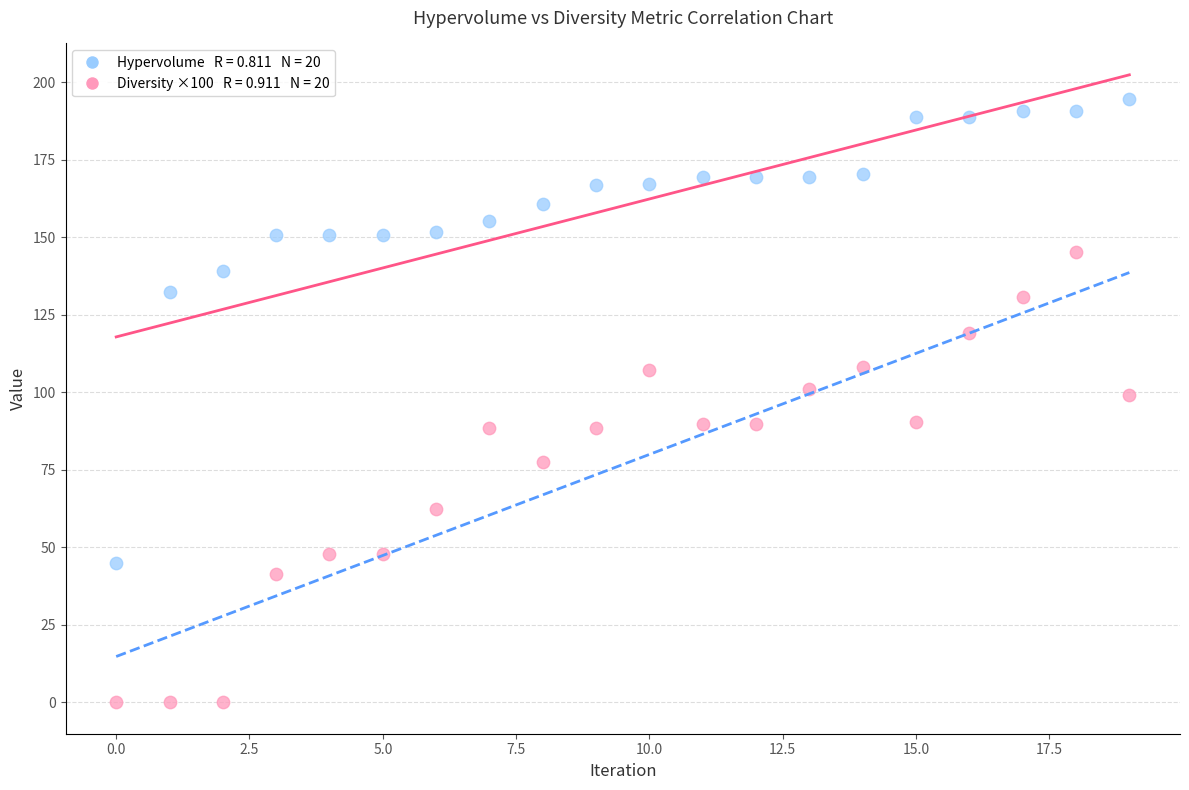

Across all data points, what is the range of Y values (max minus min)?

194.5